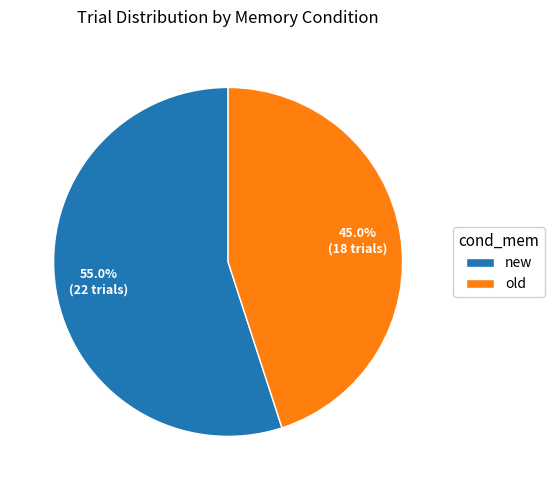

Is there any slice that represents more than half of the pie?

Yes